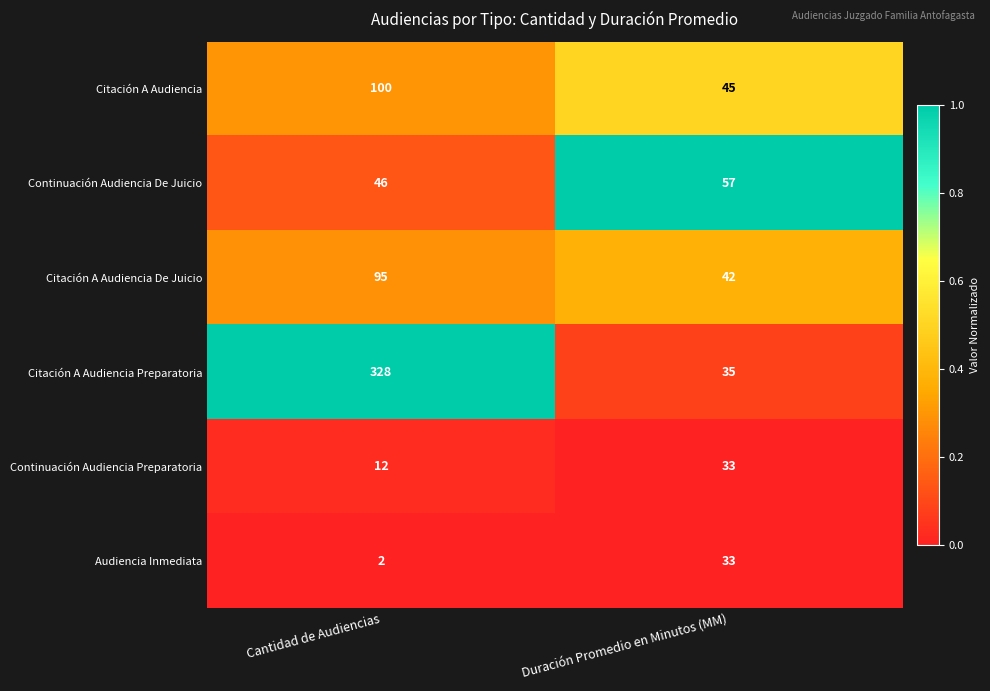

Which label corresponds to the smallest value in the chart?

Cantidad de Audiencias